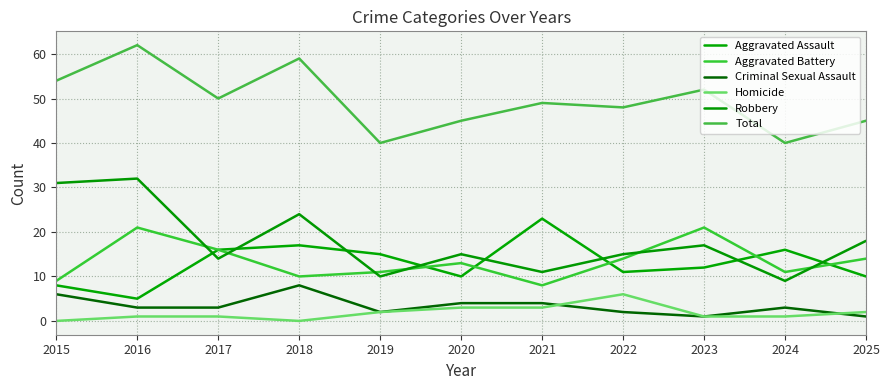

Is this an area chart (filled region under the line)?

No